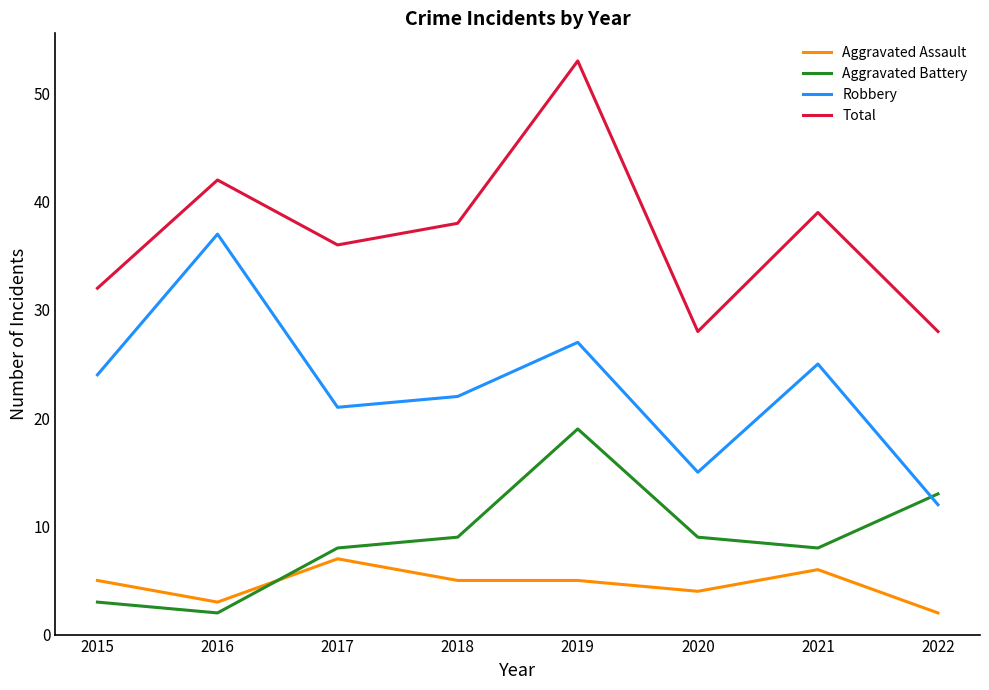

Rank the series at 2016 from highest to lowest value.

Total, Robbery, Aggravated Assault, Aggravated Battery